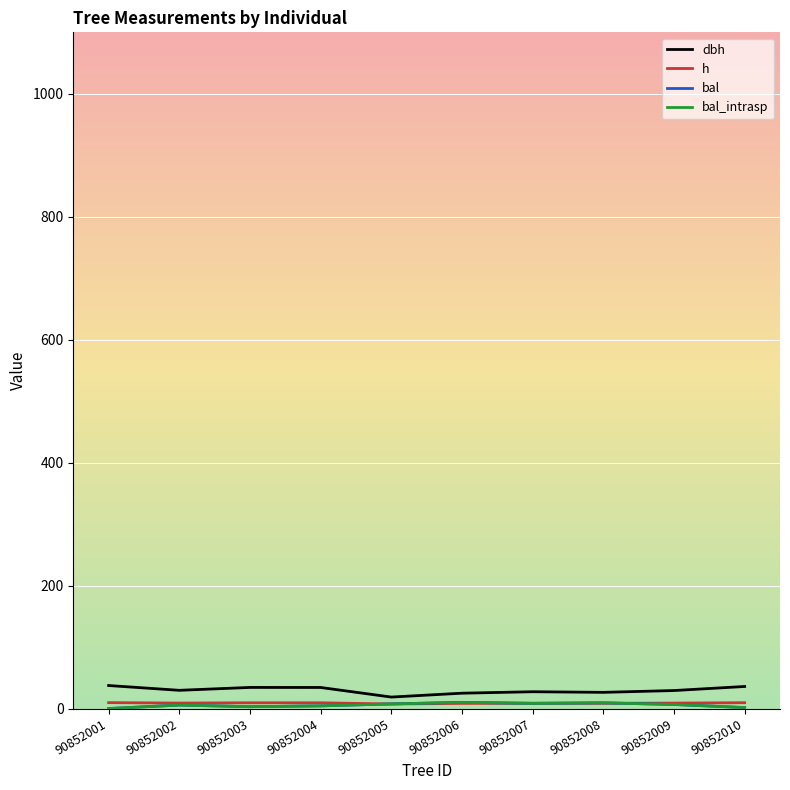

What is the value of the bal point at the 5th from the left?

7.5